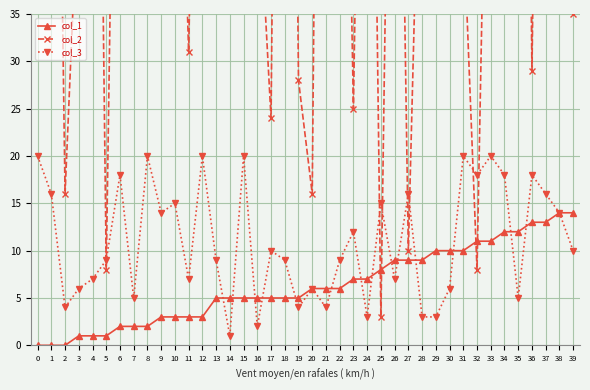

Rank the series by their maximum value, from highest to lowest.

col_2, col_3, col_1